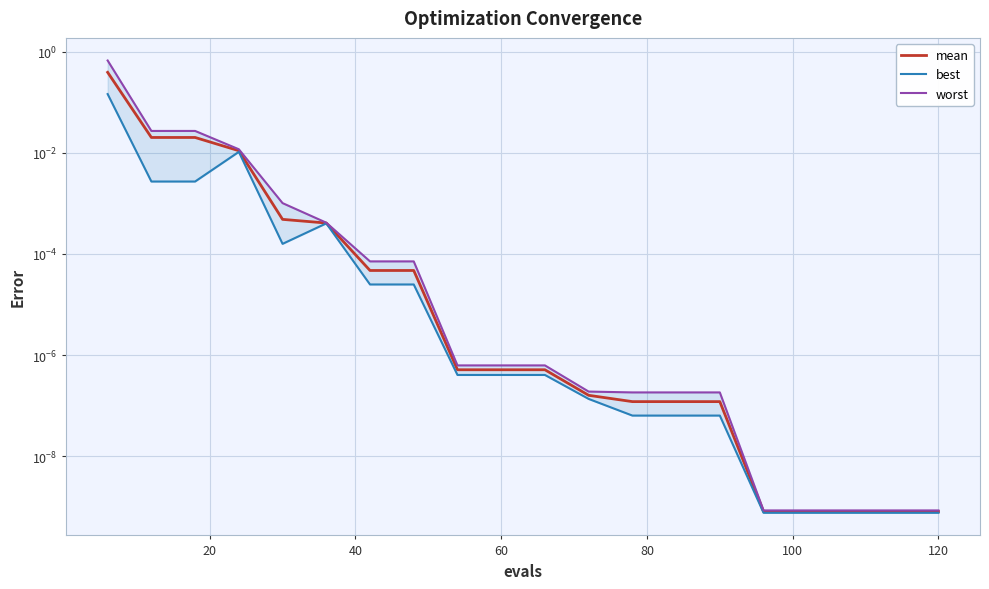

True or false: mean has more than 0 points higher than both neighbors.

False